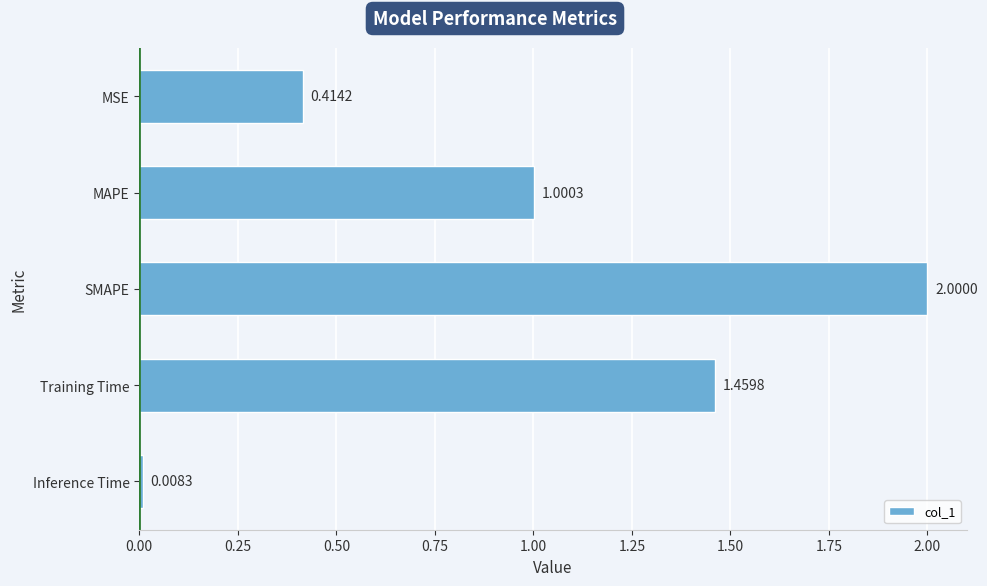

What is the difference between the maximum and minimum values?

2.0